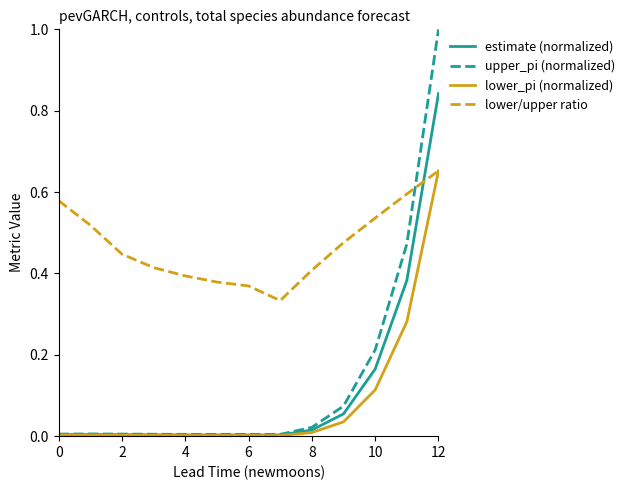

What is the sum of all lower/upper ratio values?

6.1